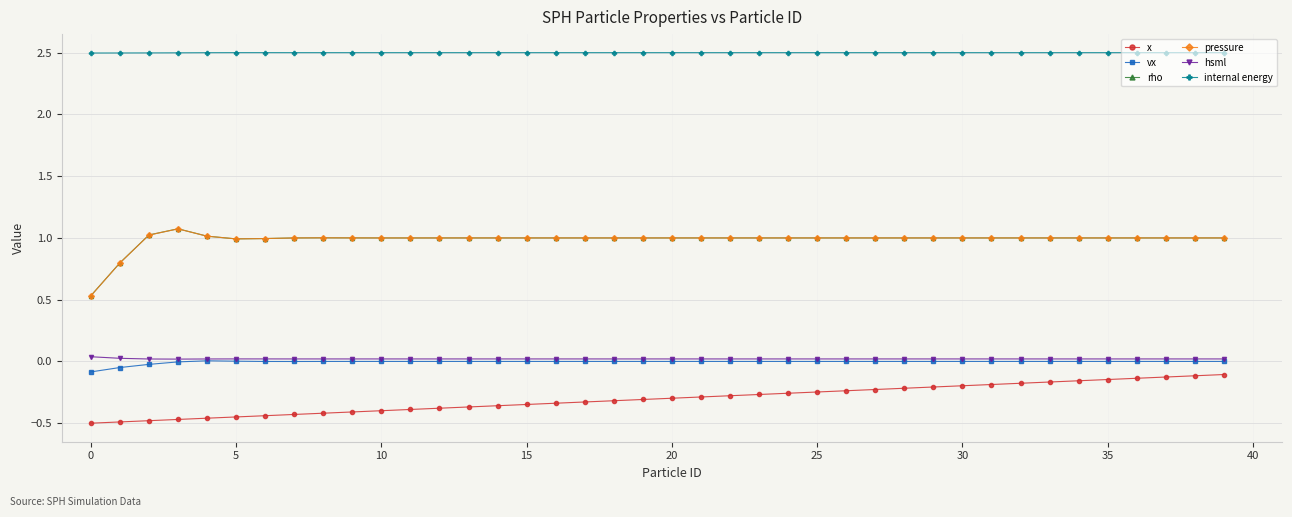

True or false: vx and rho intersect in this chart.

False